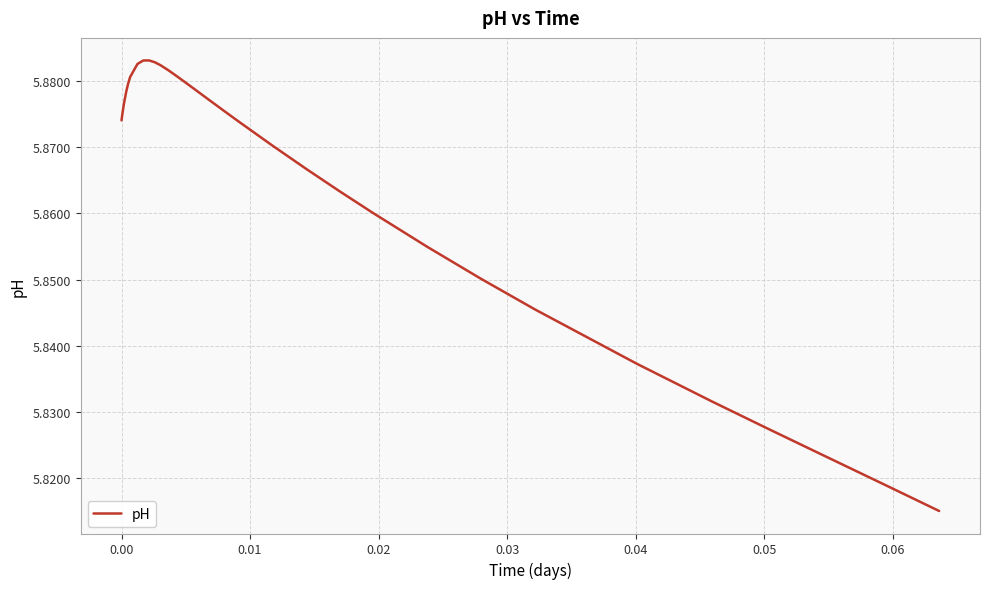

True or false: there are more than 2 points higher than both neighbors.

False